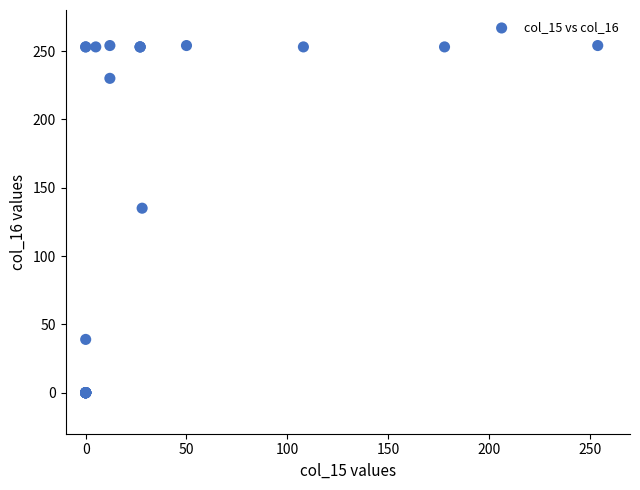

What Y value in the scatter plot is closest to 127?

135